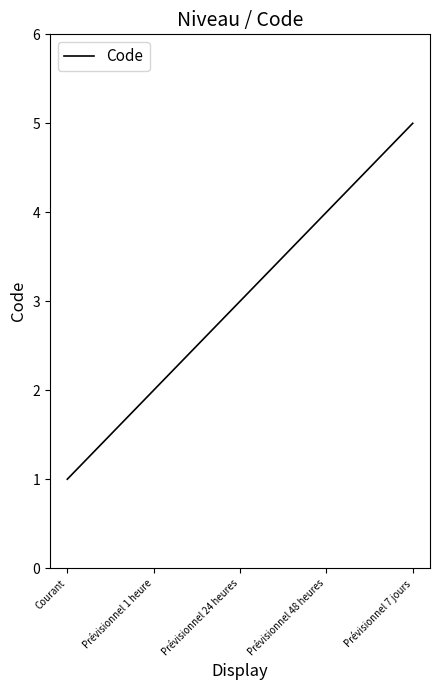

Count the values in the range 2 to 4.

3